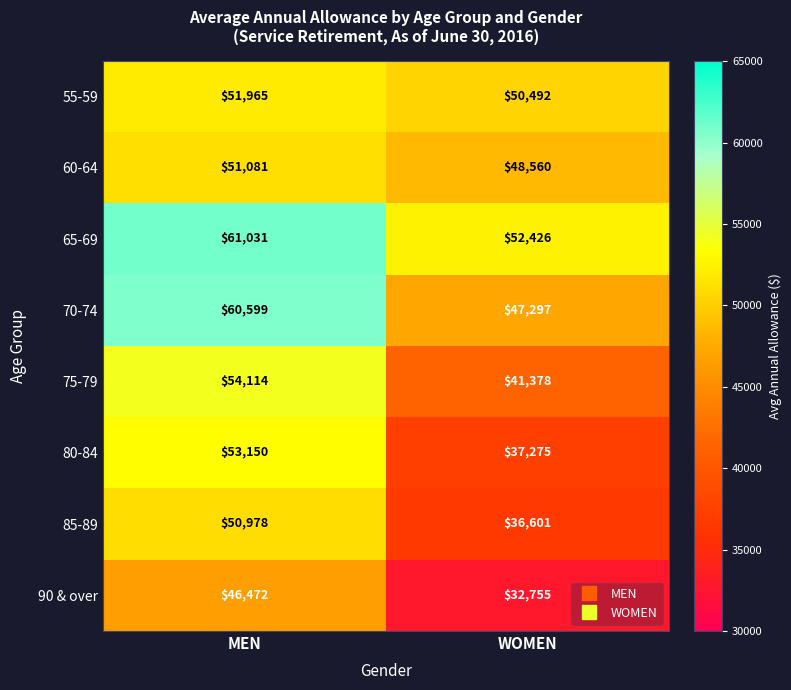

Where is 80-84 nearest to the value 45212?

WOMEN